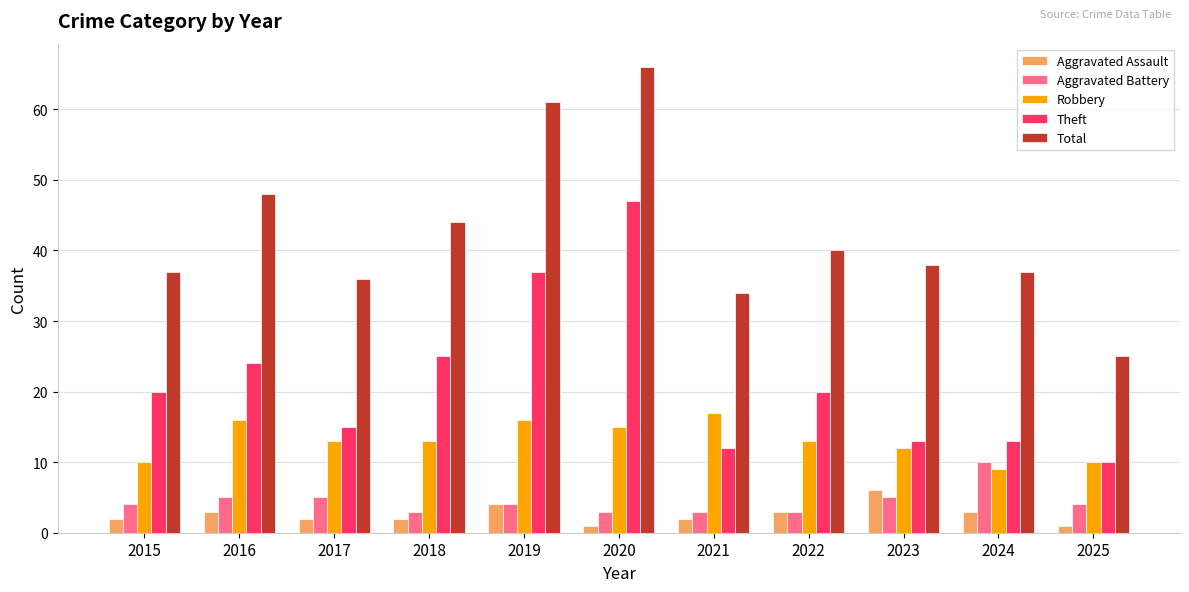

At which label does Aggravated Battery reach its peak?

2024